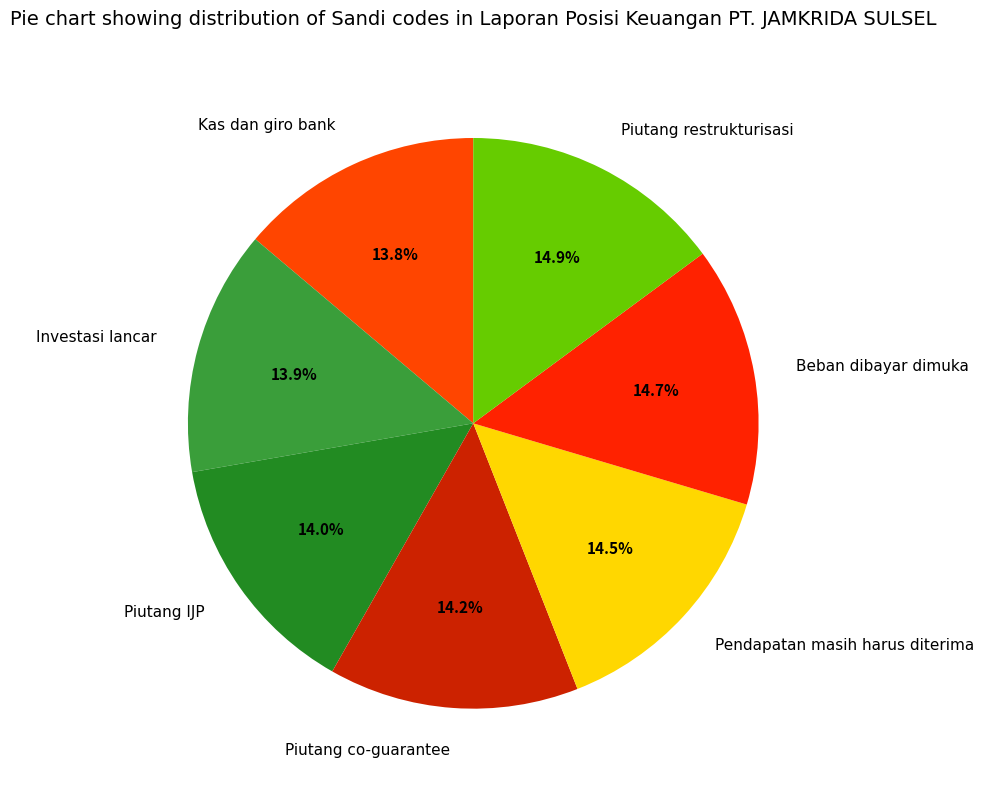

Is there a majority slice in this chart?

No